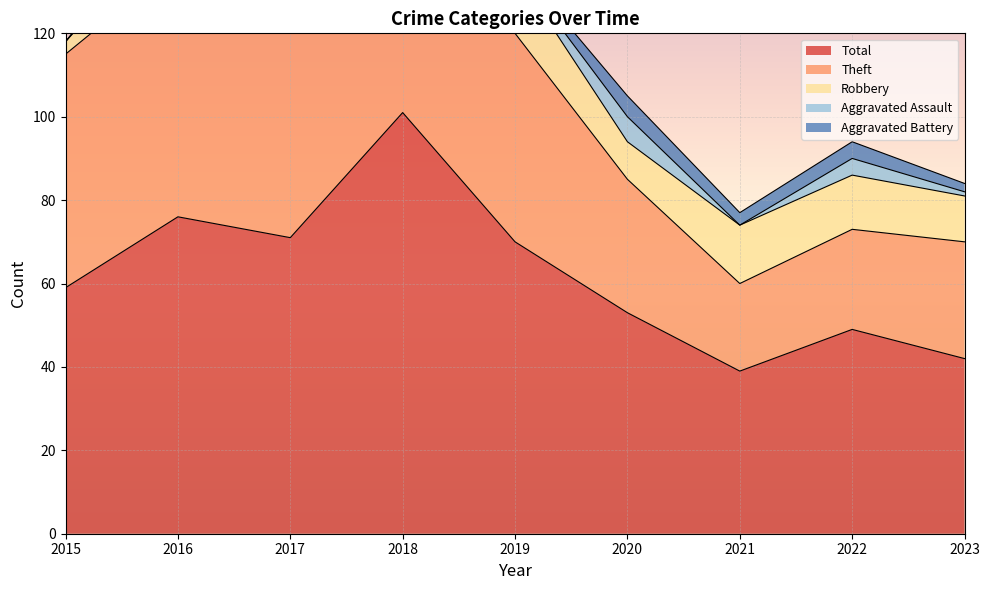

List the series in order of their peak value, highest first.

Total, Theft, Robbery, Aggravated Battery, Aggravated Assault